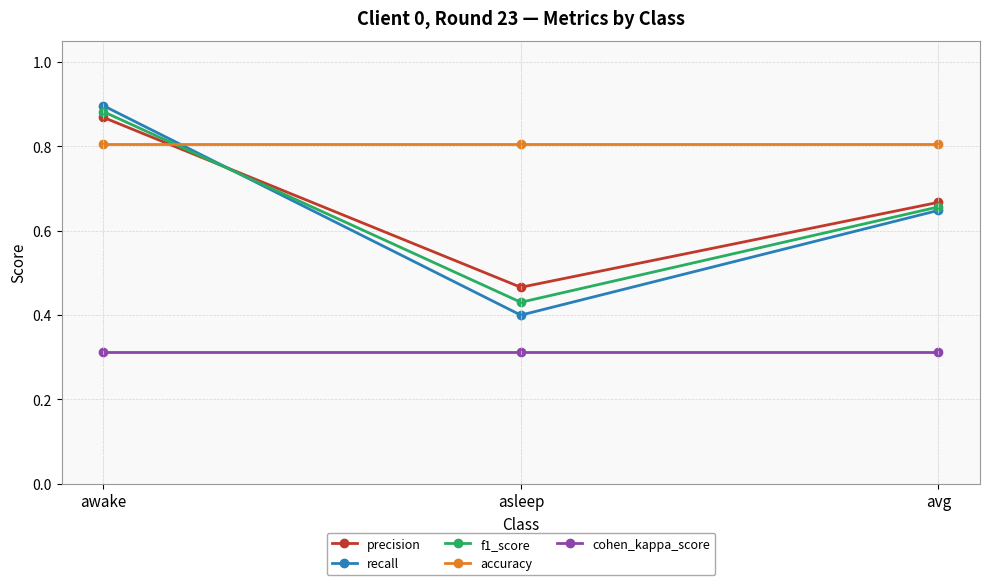

Does the chart display data point markers on the line(s)?

Yes